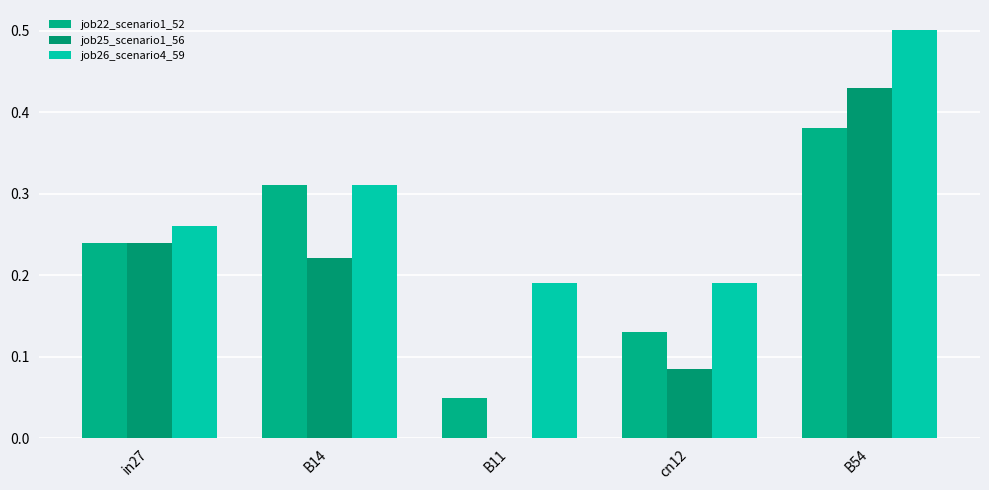

What is the maximum value for job26_scenario4_59?

0.5